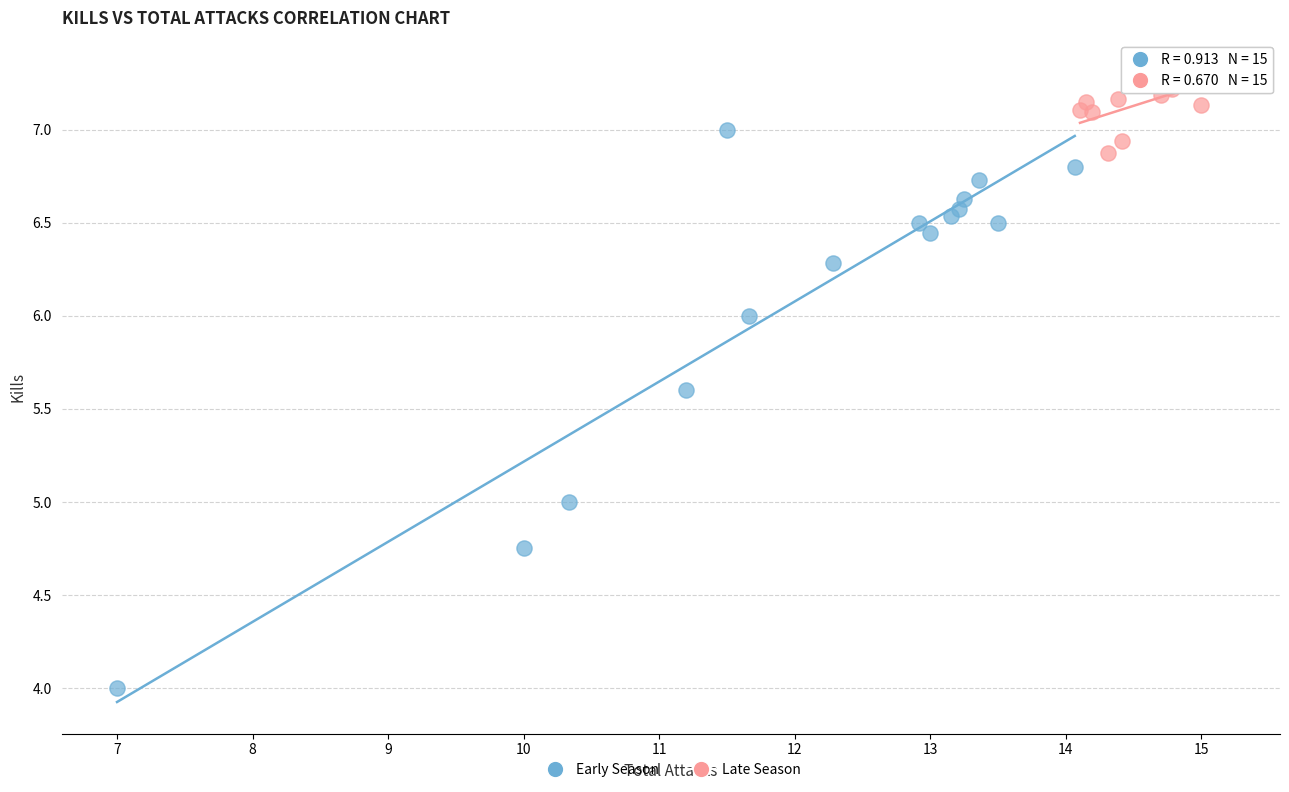

Which series reaches the maximum Y coordinate?

Late Season